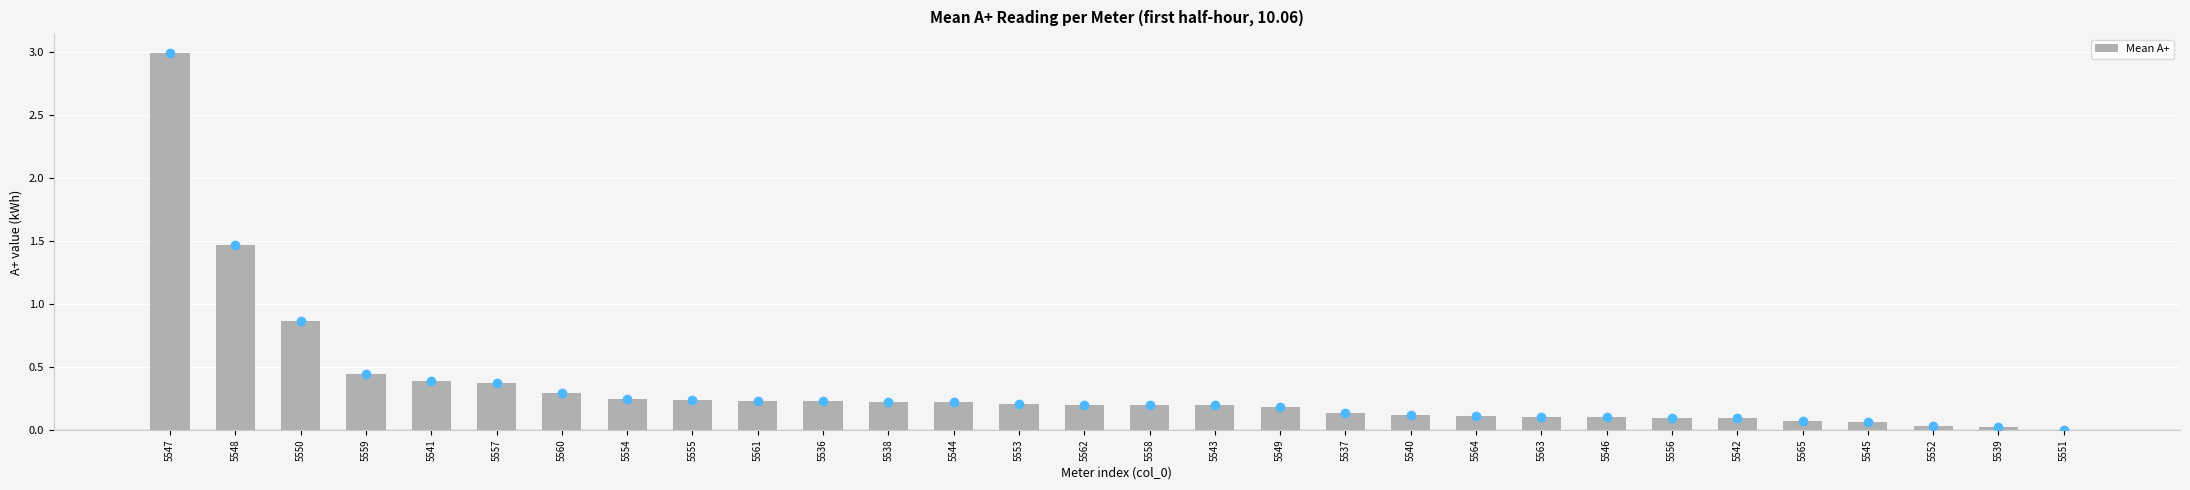

Count the number of values greater than 0.

29